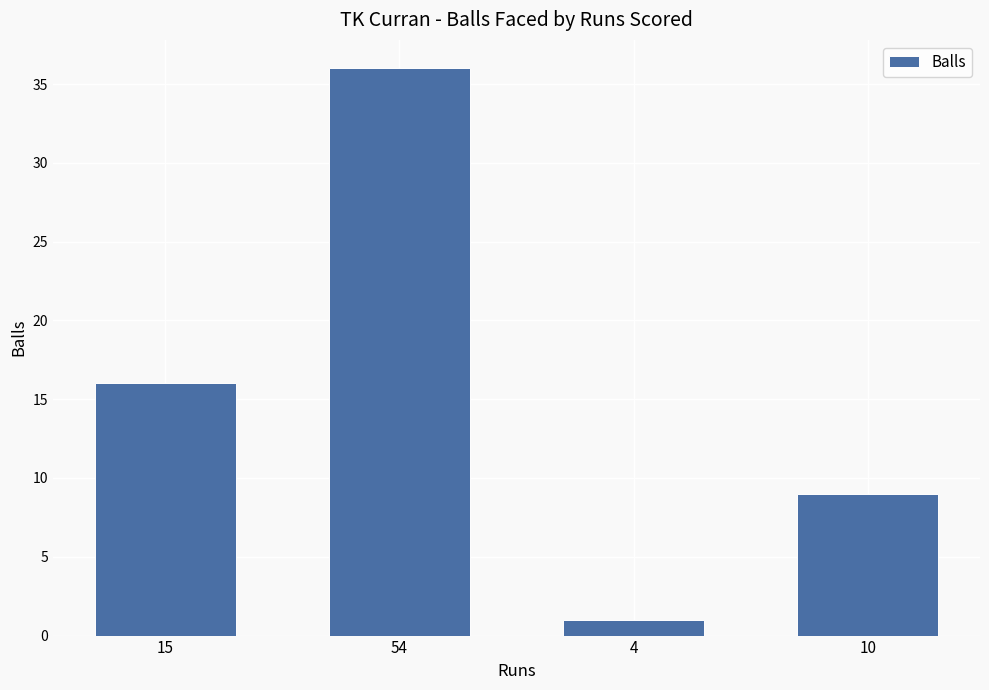

Which has a higher value, 10 or 4?

10